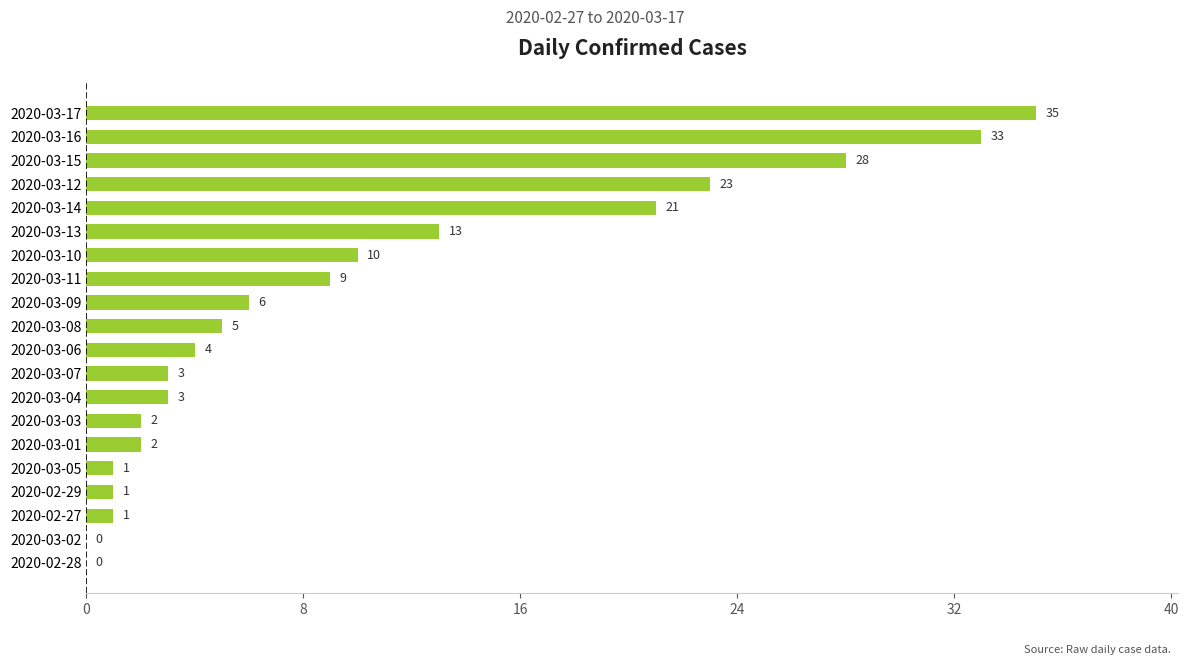

How many distinct data groups are displayed?

1